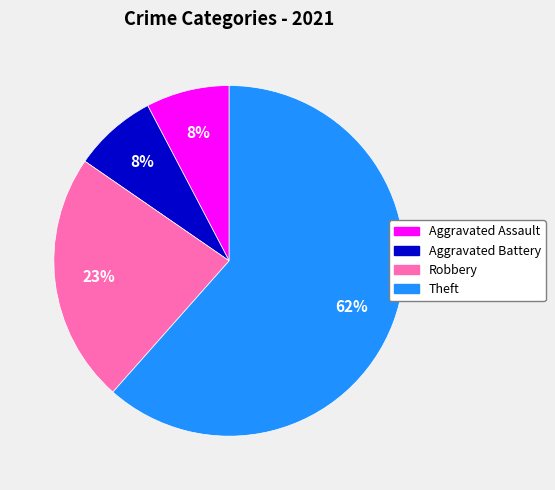

Approximately how many times larger is the value at Aggravated Assault compared to Robbery?

0.3